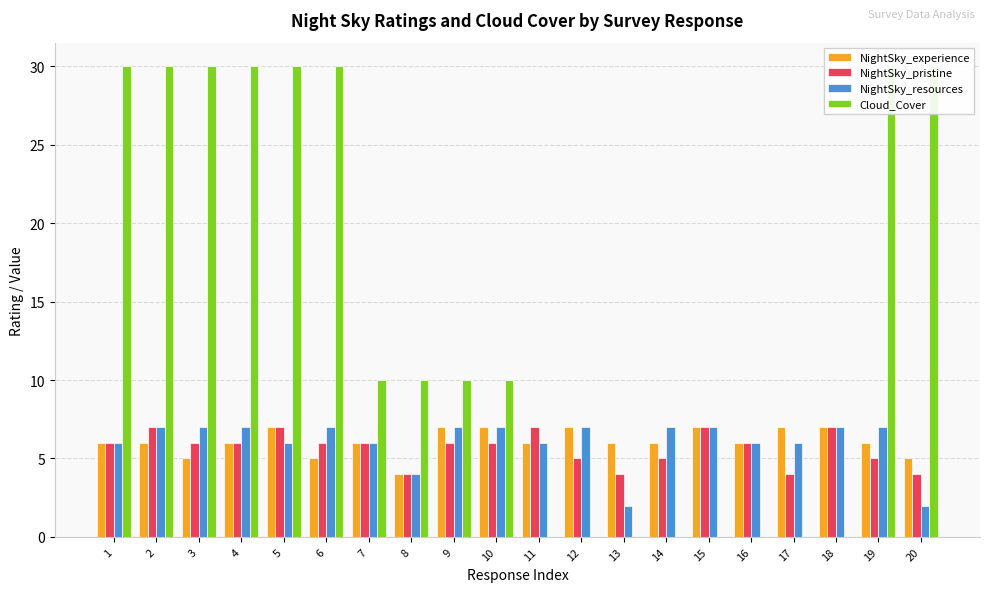

Count the number of categories in the chart.

20